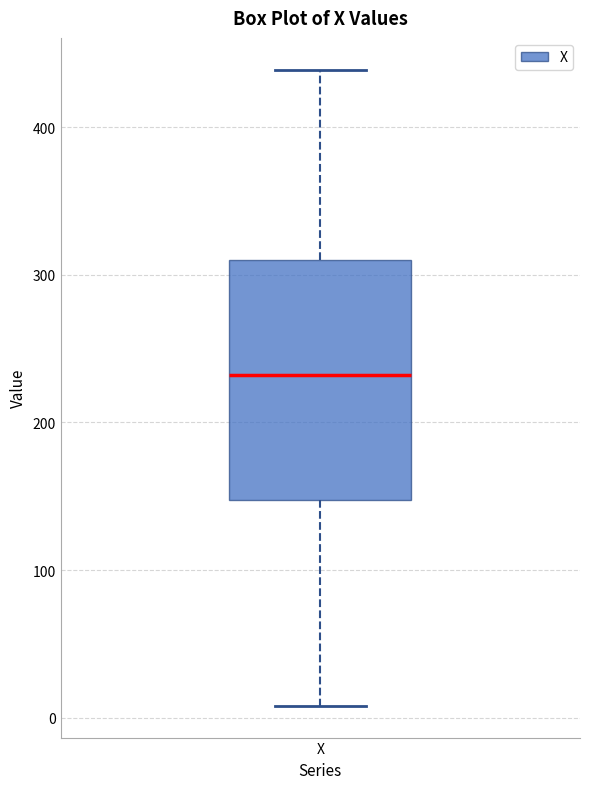

Read this box plot against the y-axis: the position of the median line, the range covered by the box, and the ends of both whiskers. The values are not printed on the chart, so give them approximately, as read against the axis.

median 230, box 150 to 310, whiskers 10 to 440